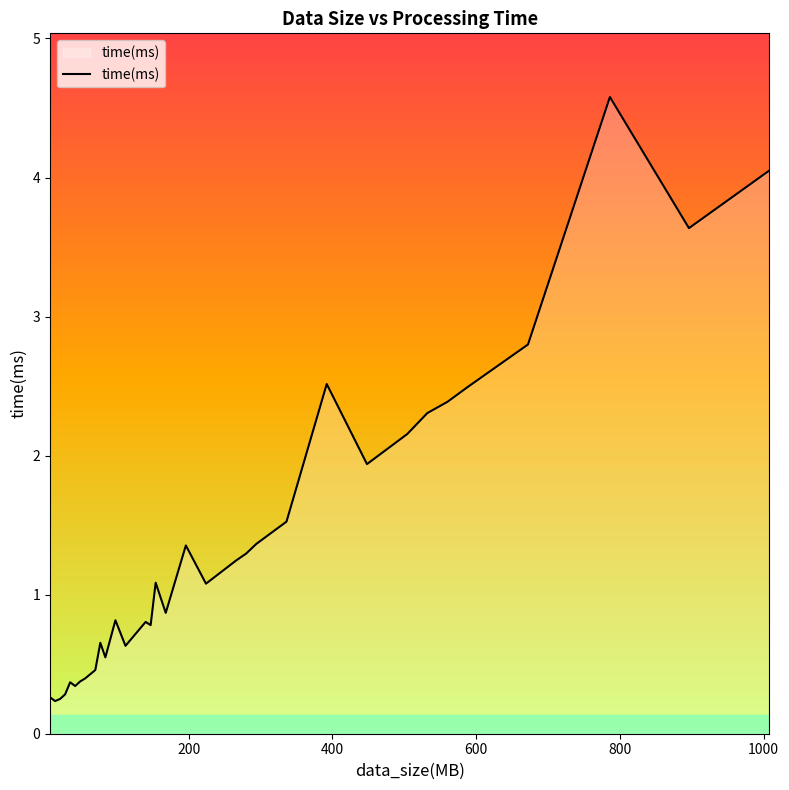

What is the maximum value shown in the chart?

4.6